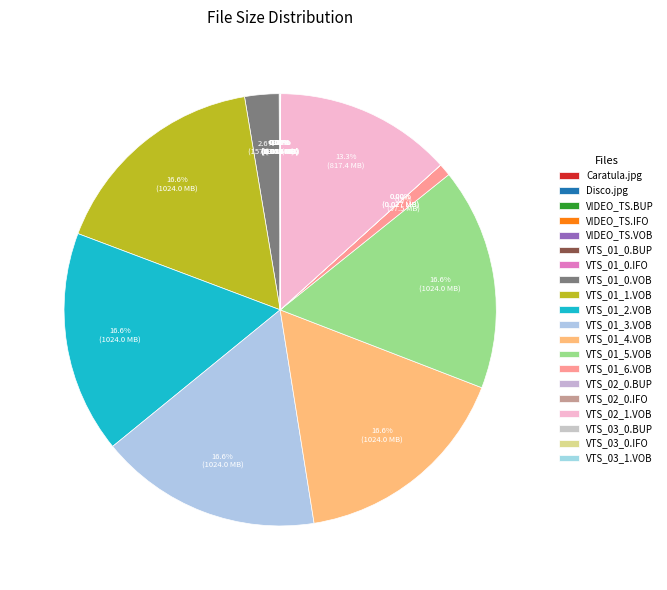

To the nearest percent, what is the difference between the largest and smallest slice percentages?

17%